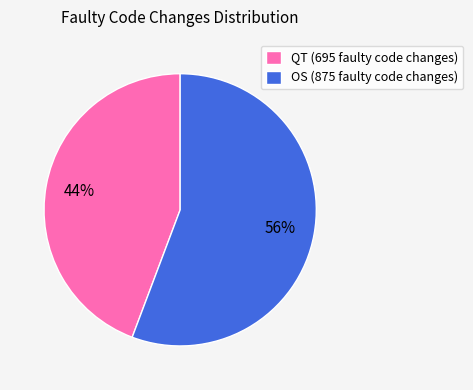

Do OS (875 faulty code changes) and QT (695 faulty code changes) together represent more than half of the pie?

Yes